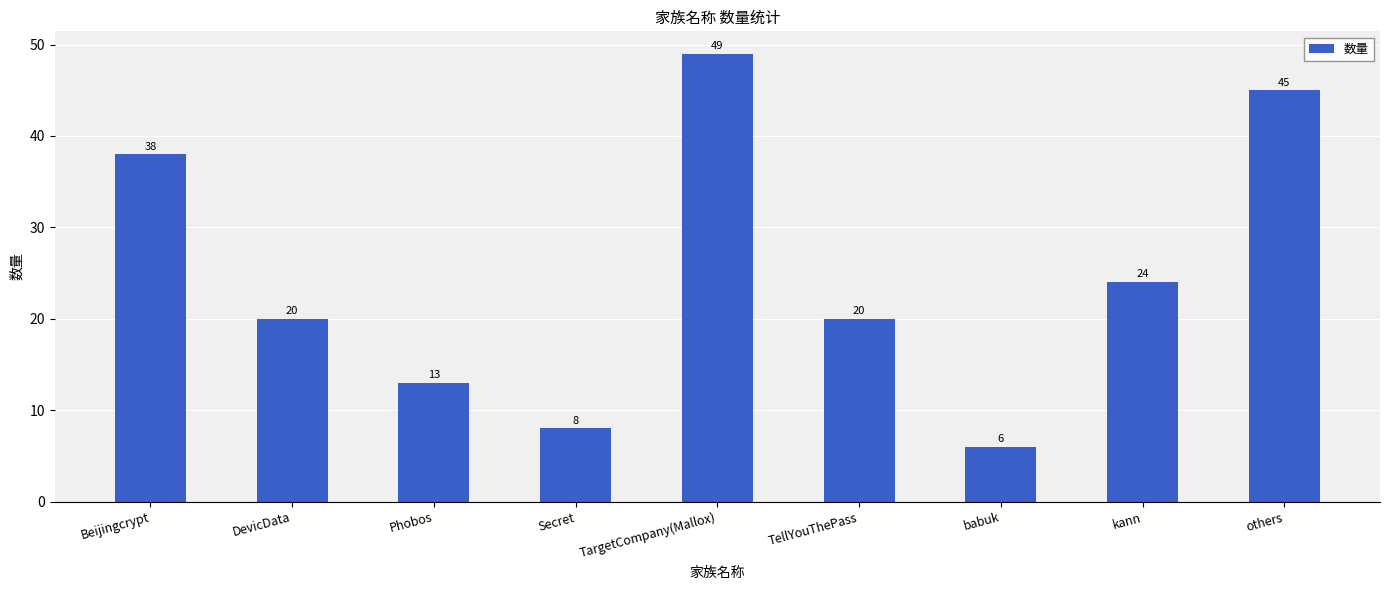

Count the values in the range 13 to 38.

5